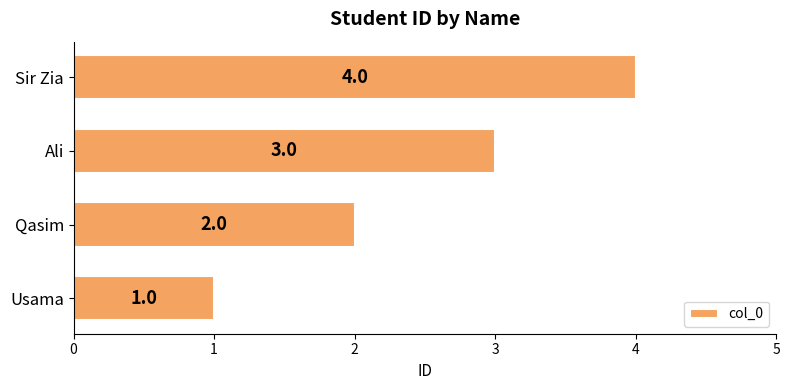

Count the number of data series in this chart.

1